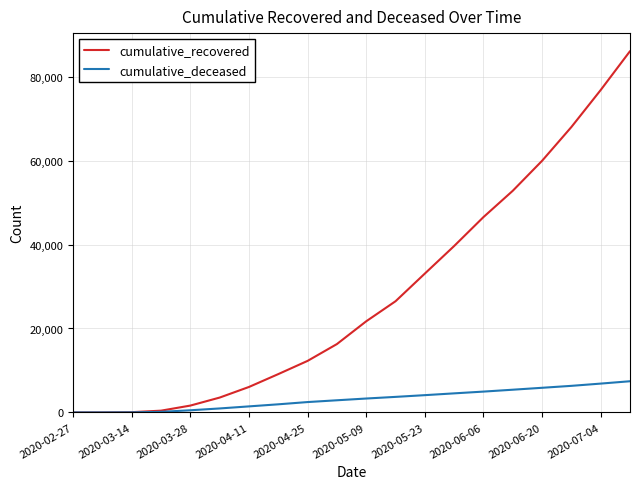

What is the greatest value displayed?

86064